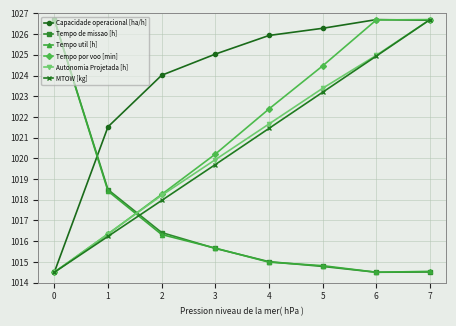

True or false: Tempo de missao [h] has a value of 338.9 at 0.

False